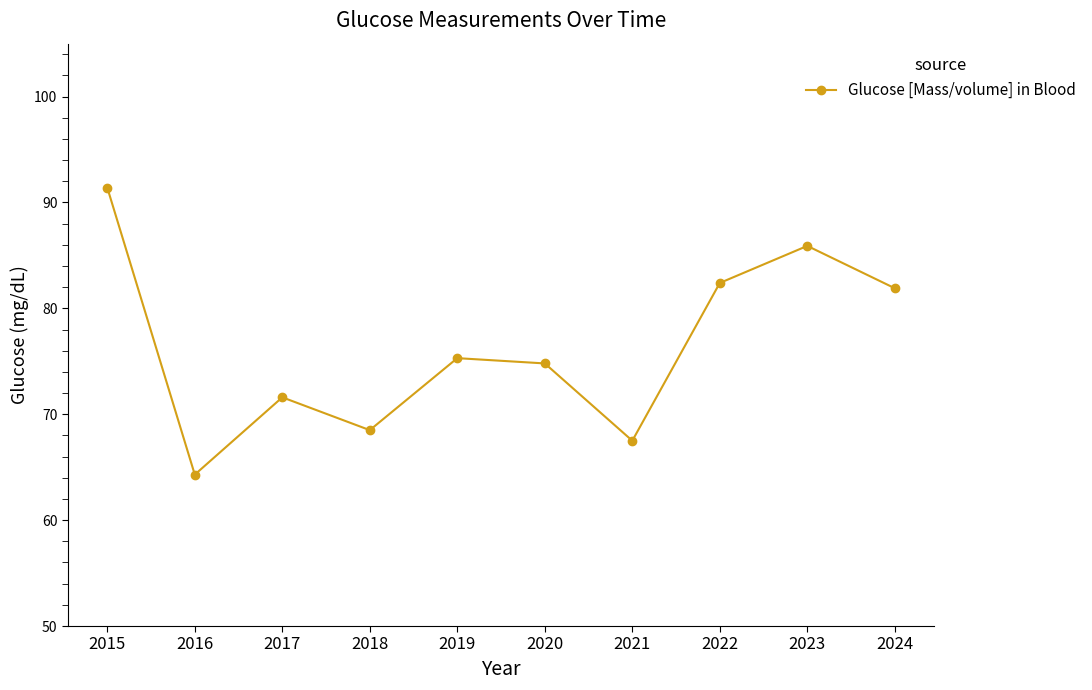

What is the change in value from 2015 to 2024?

-9.5